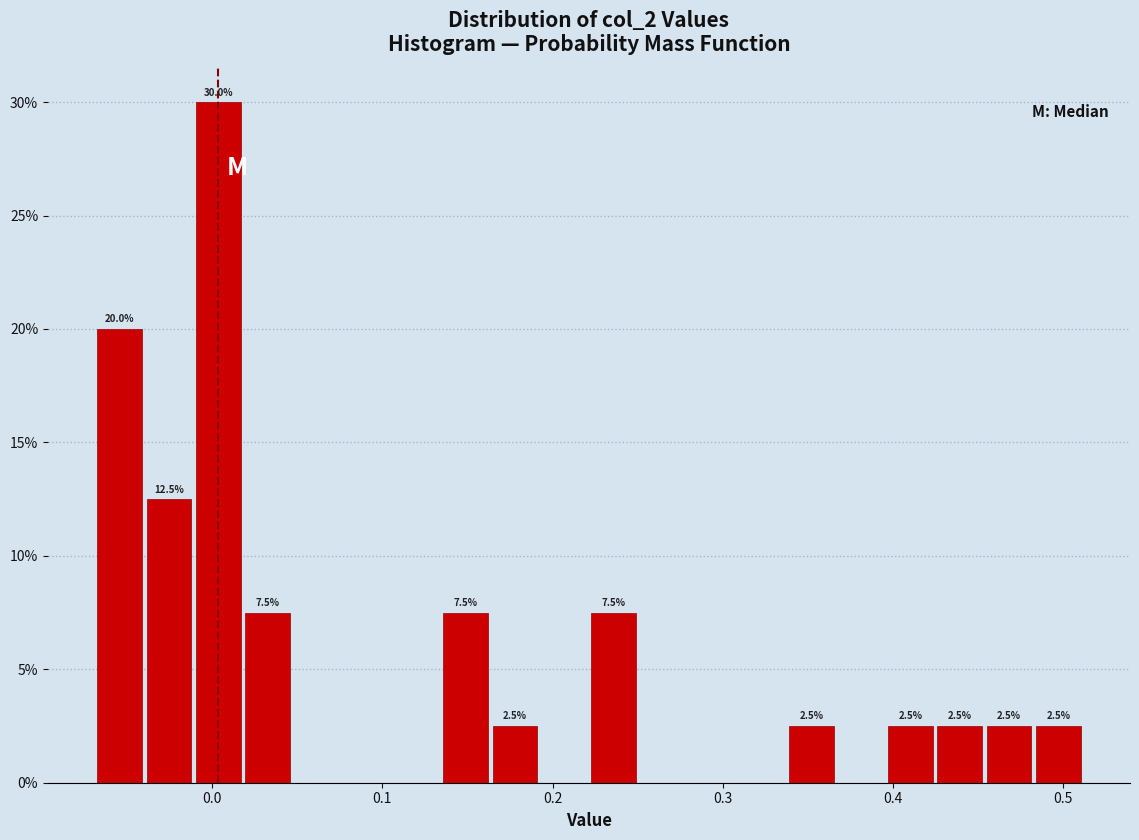

Around what value on the x-axis is the tallest bar? Give the approximate position of its centre, as read against the axis.

0.00